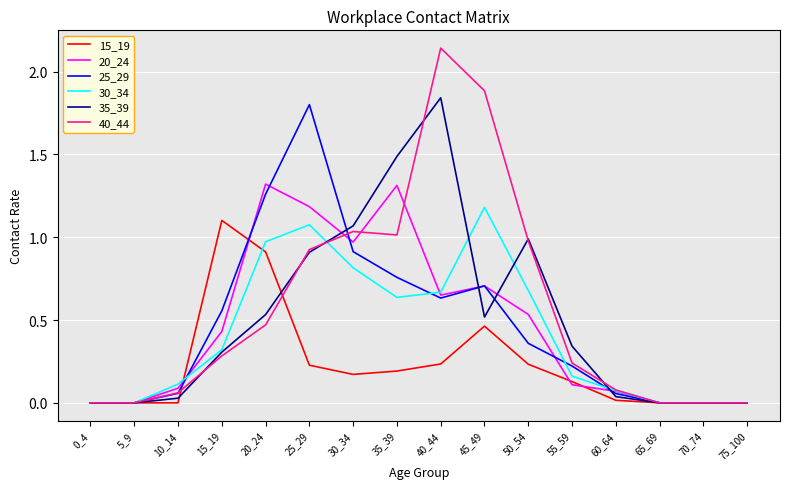

The value of 40_44 at 15_19 is 0.2. True or false?

False